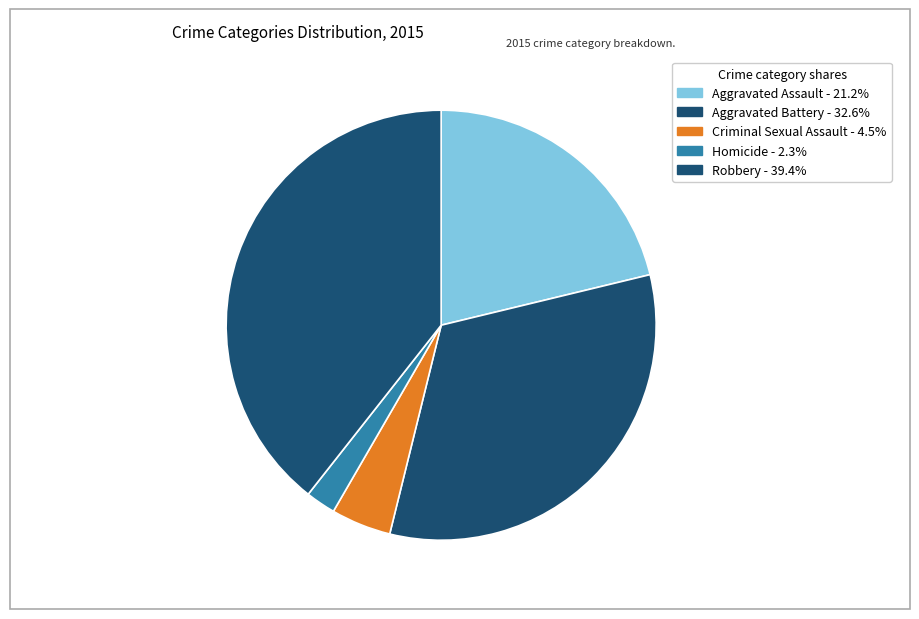

Count the number of slices in the pie.

5